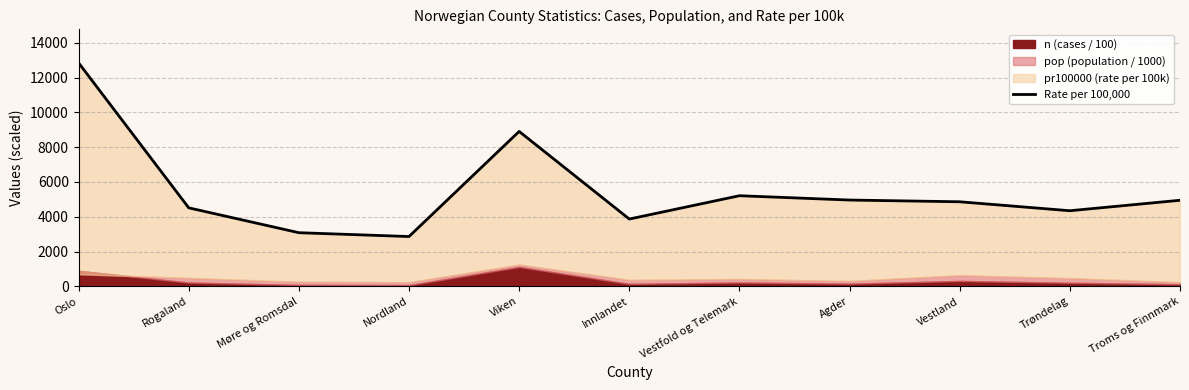

List the labels in order of value, largest first.

Oslo, Viken, Vestfold og Telemark, Agder, Troms og Finnmark, Vestland, Rogaland, Trøndelag, Innlandet, Møre og Romsdal, Nordland